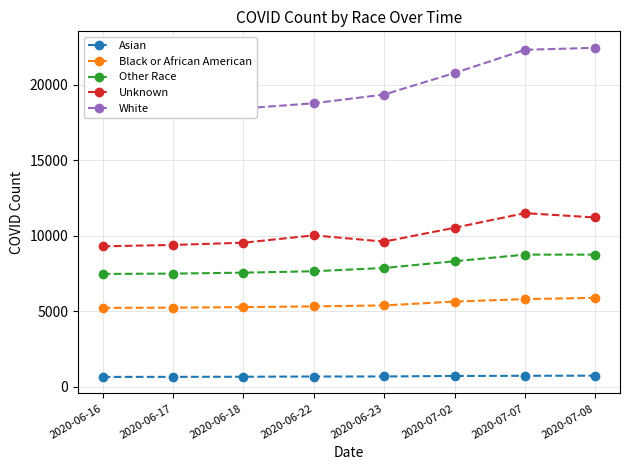

Count the number of categories in the chart.

8